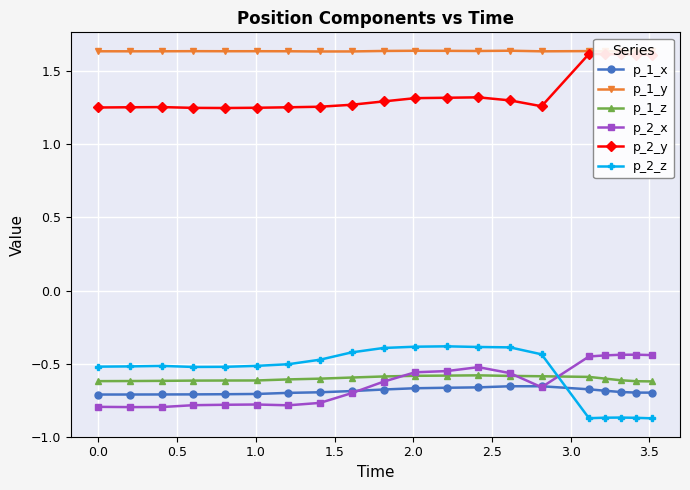

How many intersections are there between p_2_z and p_1_z?

1